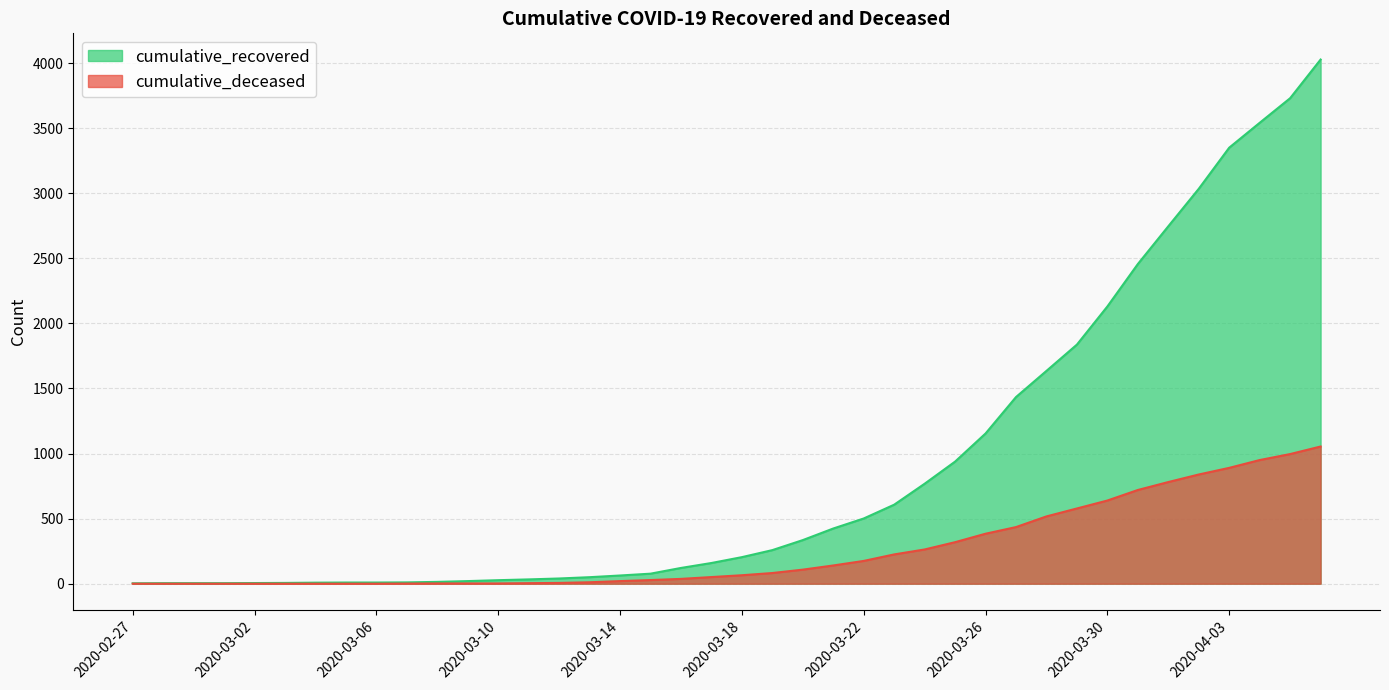

True or false: cumulative_deceased has a value of 309 at 2020-03-31.

False